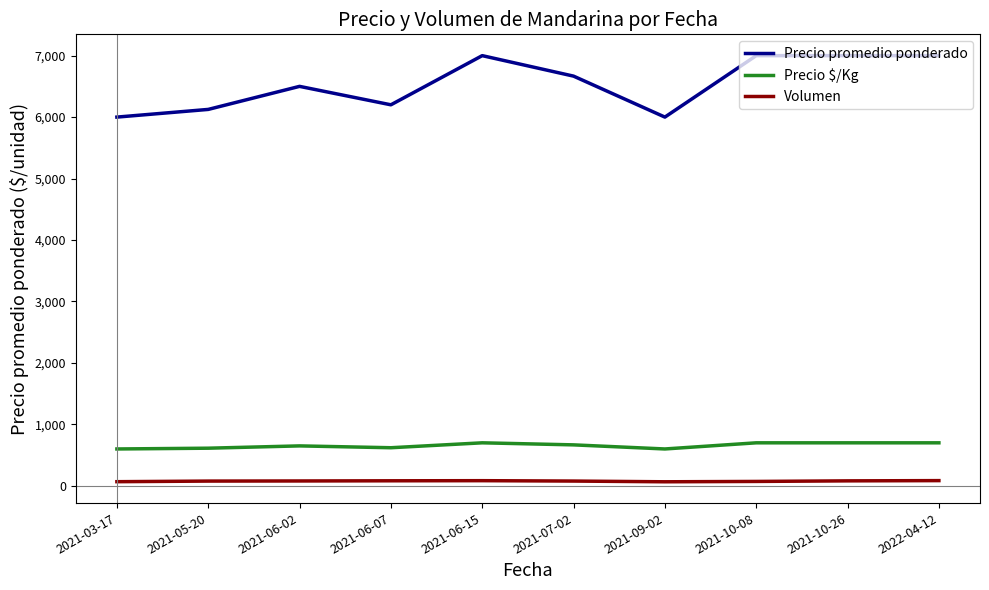

What is the maximum value shown in the chart?

7000.0